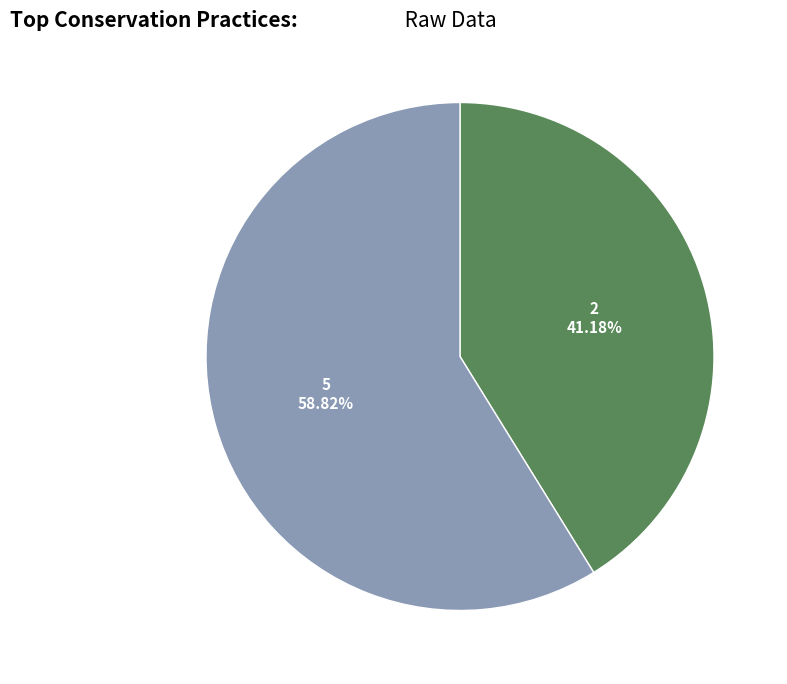

Combined, do 2 and 5 account for over 50%?

Yes